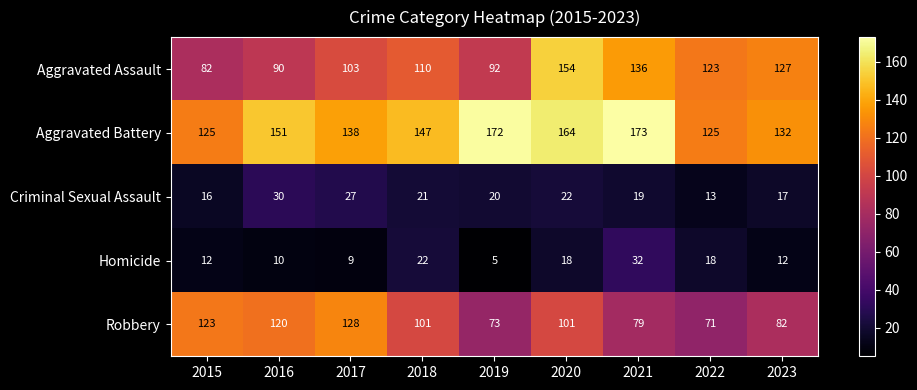

True or false: Criminal Sexual Assault has a value of 30 at 2016.

True